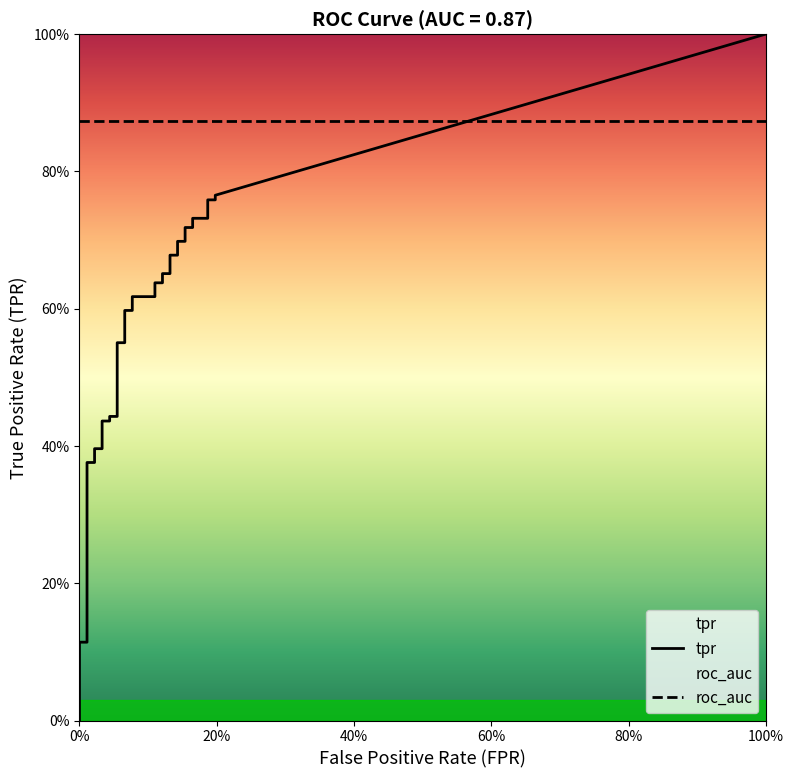

How many lines are shown in the chart?

2